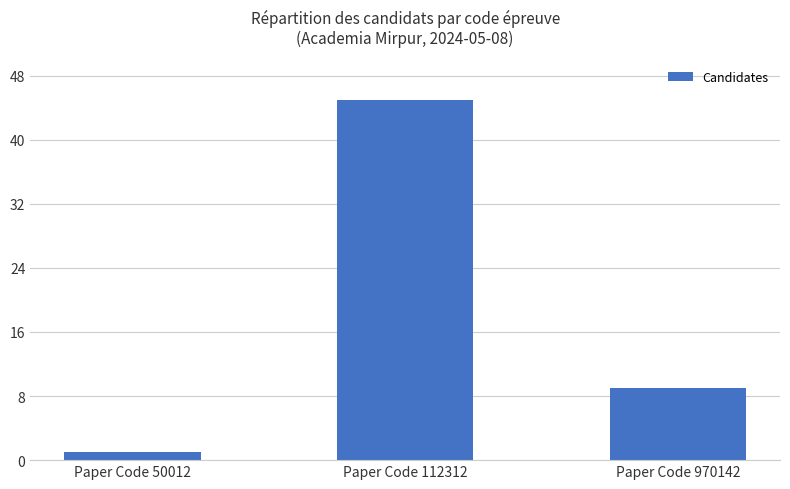

Rank the categories by value from lowest to highest.

Paper Code 50012, Paper Code 970142, Paper Code 112312